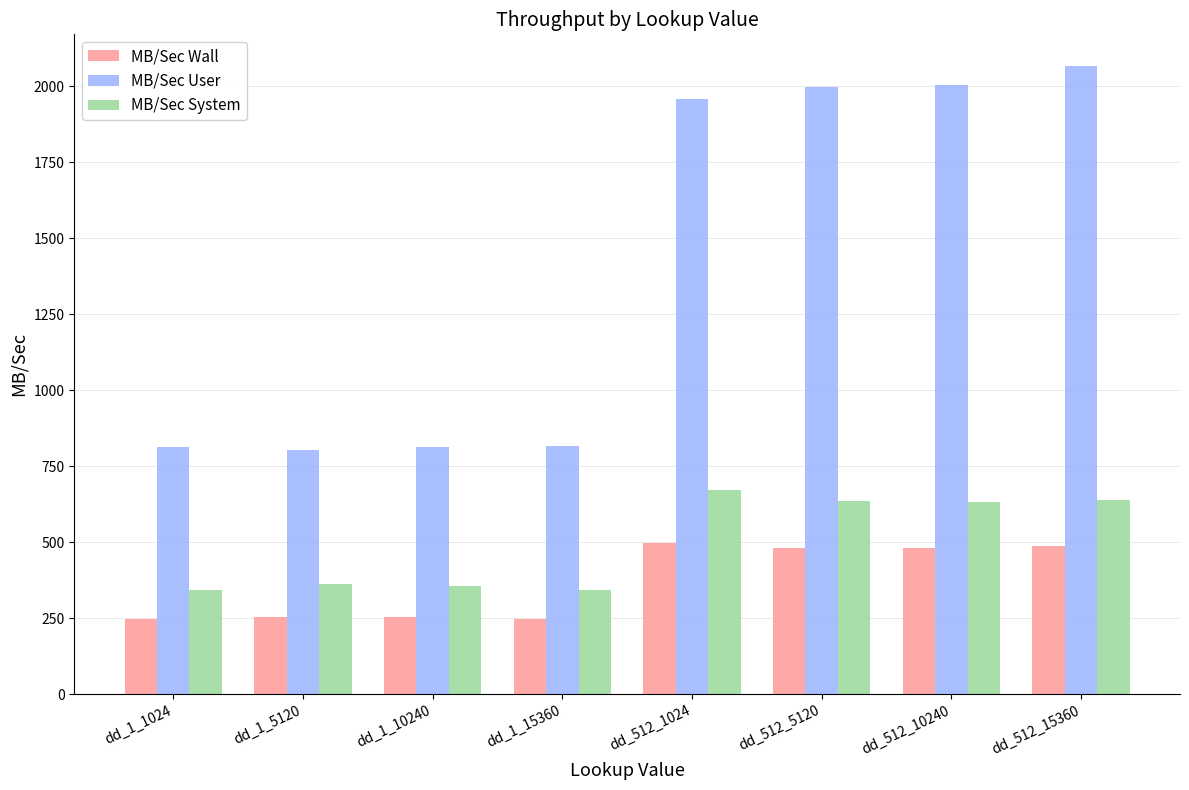

Which category has the highest value in the MB/Sec User series?

dd_512_15360